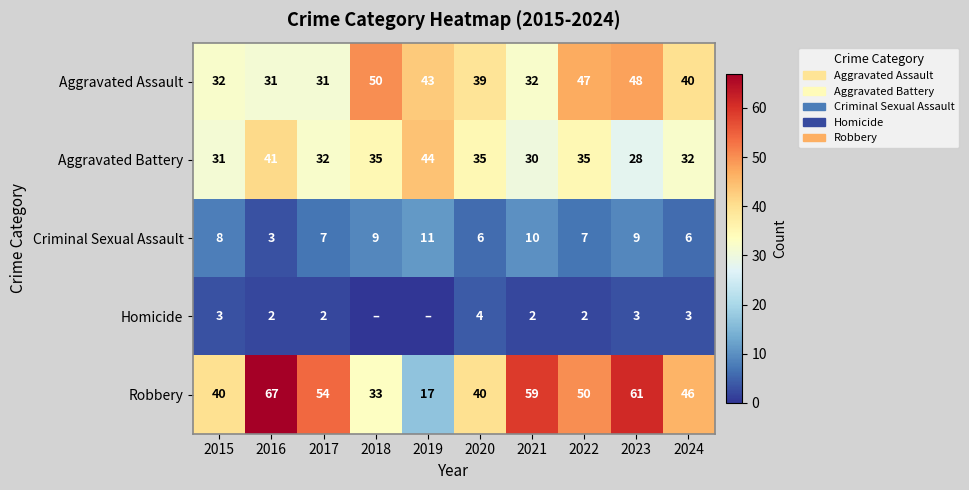

The value of Aggravated Assault at 2018 is 50. True or false?

True